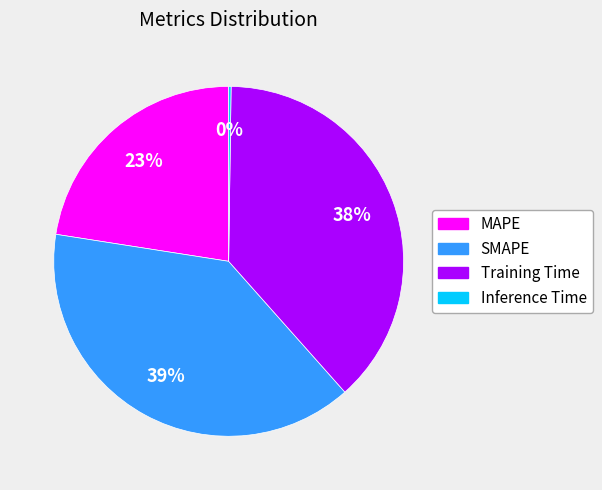

Which slice is the largest?

SMAPE